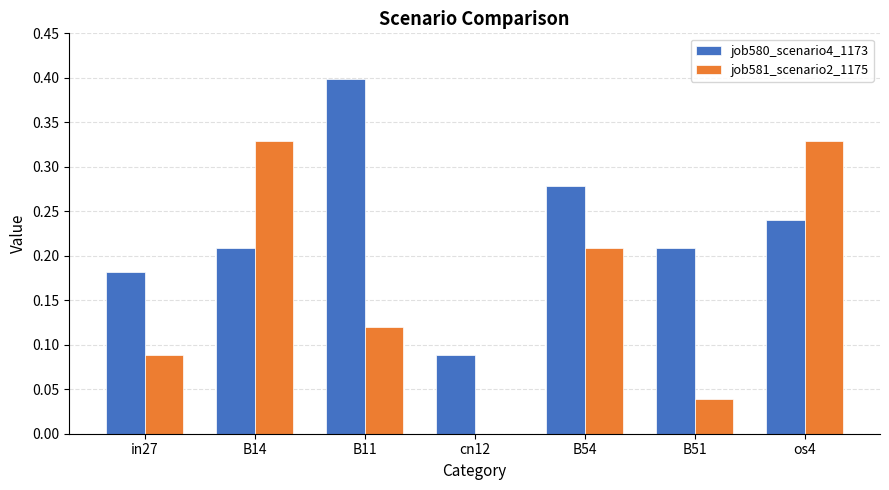

What is the greatest value displayed?

0.4